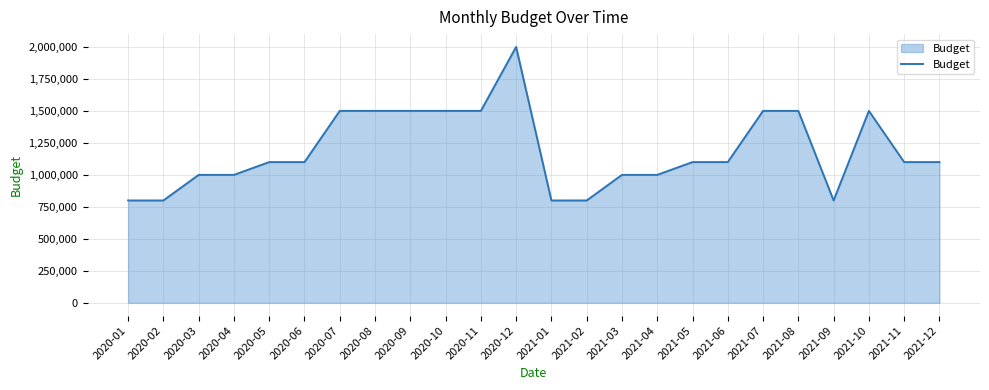

Reading left to right, list all the values displayed in this chart.

800000	800000	1000000	1000000	1100000	1100000	1500000	1500000	1500000	1500000	1500000	2000000	800000	800000	1000000	1000000	1100000	1100000	1500000	1500000	800000	1500000	1100000	1100000